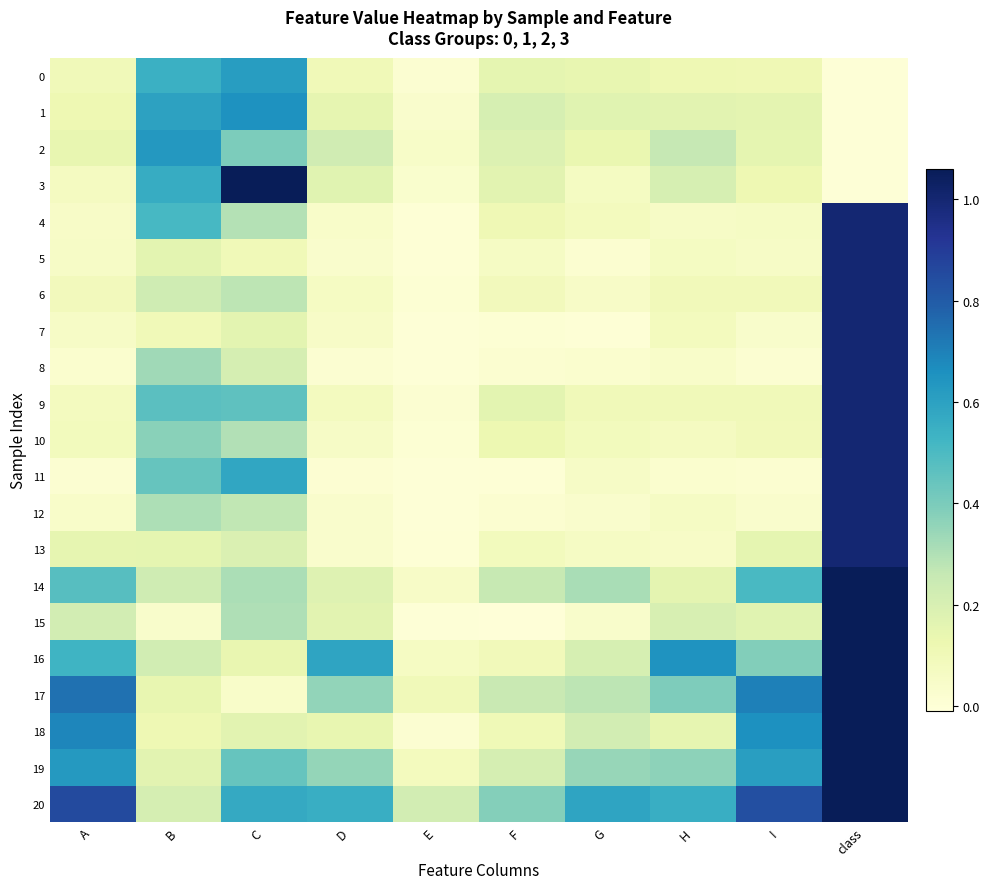

Reading right to left, list all the values displayed in this chart.

0: class=0.0	I=0.1	H=0.1	G=0.1	F=0.2	E=0.0	D=0.1	C=0.6	B=0.5	A=0.1
1: class=0.0	I=0.2	H=0.2	G=0.2	F=0.2	E=0.0	D=0.1	C=0.7	B=0.6	A=0.1
2: class=0.0	I=0.2	H=0.3	G=0.1	F=0.2	E=0.0	D=0.2	C=0.4	B=0.6	A=0.1
3: class=0.0	I=0.1	H=0.2	G=0.1	F=0.2	E=0.0	D=0.2	C=1.1	B=0.6	A=0.1
4: class=1.0	I=0.1	H=0.1	G=0.1	F=0.1	E=0.0	D=0.0	C=0.3	B=0.5	A=0.1
5: class=1.0	I=0.1	H=0.1	G=0.0	F=0.1	E=0.0	D=0.0	C=0.1	B=0.2	A=0.1
6: class=1.0	I=0.1	H=0.1	G=0.0	F=0.1	E=0.0	D=0.1	C=0.3	B=0.2	A=0.1
7: class=1.0	I=0.0	H=0.1	G=0.0	F=0.0	E=0.0	D=0.0	C=0.2	B=0.1	A=0.1
8: class=1.0	I=0.0	H=0.0	G=0.0	F=0.0	E=0.0	D=0.0	C=0.2	B=0.3	A=0.0
9: class=1.0	I=0.1	H=0.1	G=0.1	F=0.2	E=0.0	D=0.1	C=0.5	B=0.5	A=0.1
10: class=1.0	I=0.1	H=0.1	G=0.1	F=0.1	E=0.0	D=0.1	C=0.3	B=0.4	A=0.1
11: class=1.0	I=0.0	H=0.0	G=0.1	F=0.0	E=0.0	D=0.0	C=0.6	B=0.4	A=0.0
12: class=1.0	I=0.0	H=0.1	G=0.0	F=0.0	E=0.0	D=0.0	C=0.3	B=0.3	A=0.0
13: class=1.0	I=0.2	H=0.1	G=0.1	F=0.1	E=0.0	D=0.0	C=0.2	B=0.2	A=0.1
14: class=2.0	I=0.5	H=0.2	G=0.3	F=0.3	E=0.0	D=0.2	C=0.3	B=0.2	A=0.5
15: class=2.0	I=0.2	H=0.2	G=0.0	F=-0.0	E=0.0	D=0.2	C=0.3	B=0.0	A=0.2
16: class=2.0	I=0.4	H=0.6	G=0.2	F=0.1	E=0.1	D=0.6	C=0.1	B=0.2	A=0.5
17: class=3.0	I=0.7	H=0.4	G=0.3	F=0.3	E=0.1	D=0.4	C=0.0	B=0.1	A=0.7
18: class=3.0	I=0.7	H=0.1	G=0.2	F=0.1	E=0.0	D=0.1	C=0.2	B=0.1	A=0.7
19: class=3.0	I=0.6	H=0.4	G=0.3	F=0.2	E=0.1	D=0.4	C=0.4	B=0.2	A=0.6
20: class=3.0	I=0.8	H=0.6	G=0.6	F=0.4	E=0.2	D=0.6	C=0.6	B=0.2	A=0.9